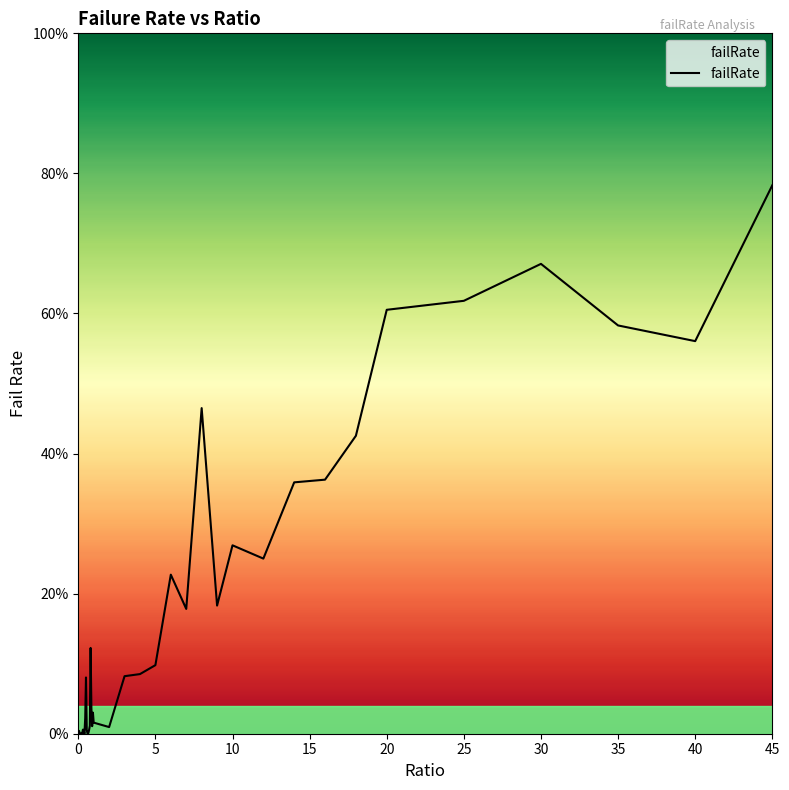

What is the sum of all values?

7.2